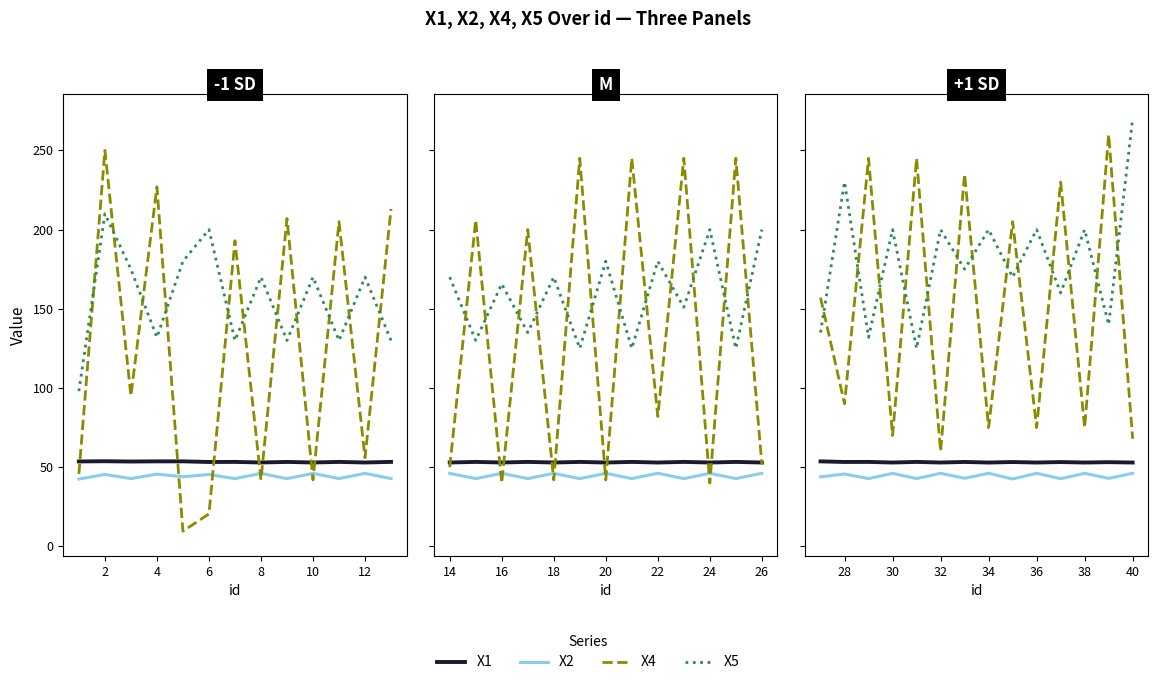

How many lines are shown in the chart?

4